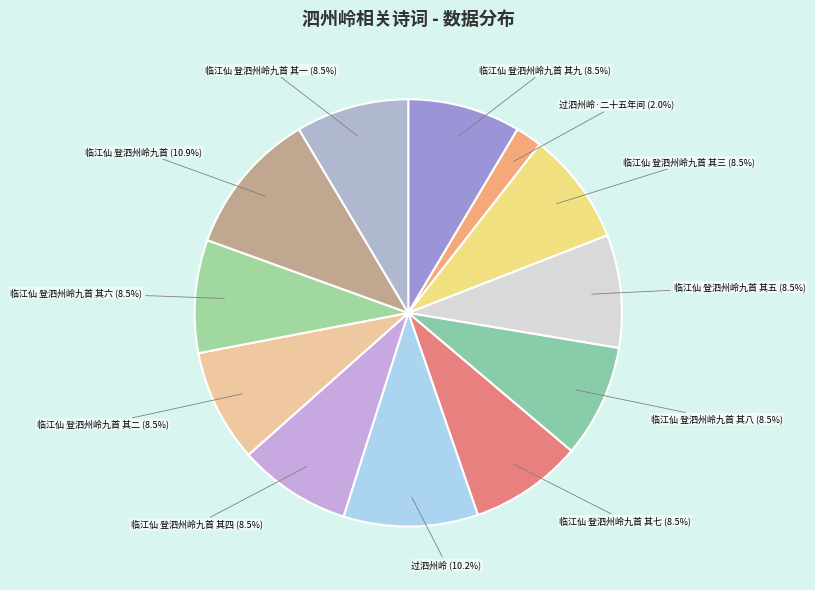

Which slice is the largest?

临江仙 登泗州岭九首